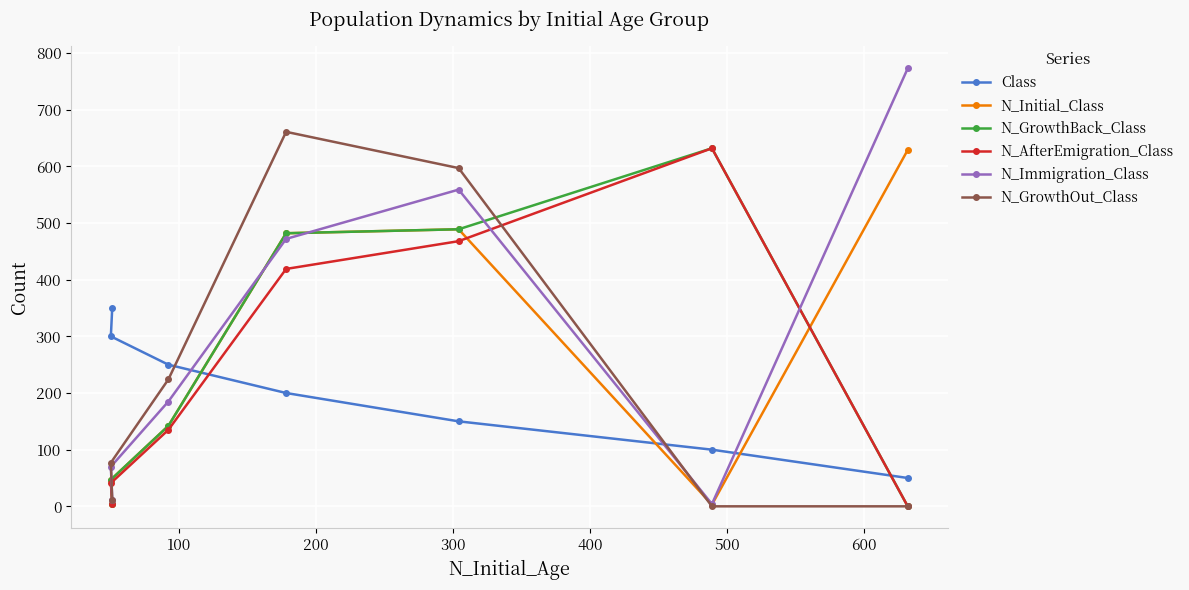

What is the difference between the maximum and minimum values in the N_Initial_Class series?

626